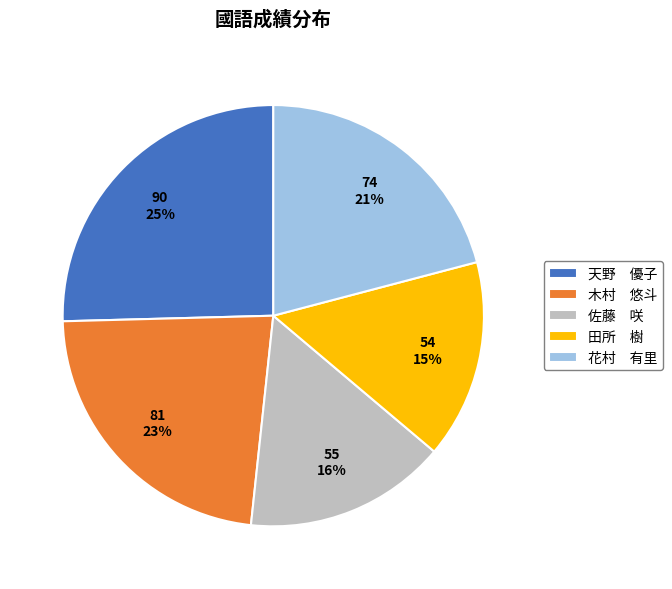

What is the ratio of the value at 天野 優子 to the value at 木村 悠斗?

1.1